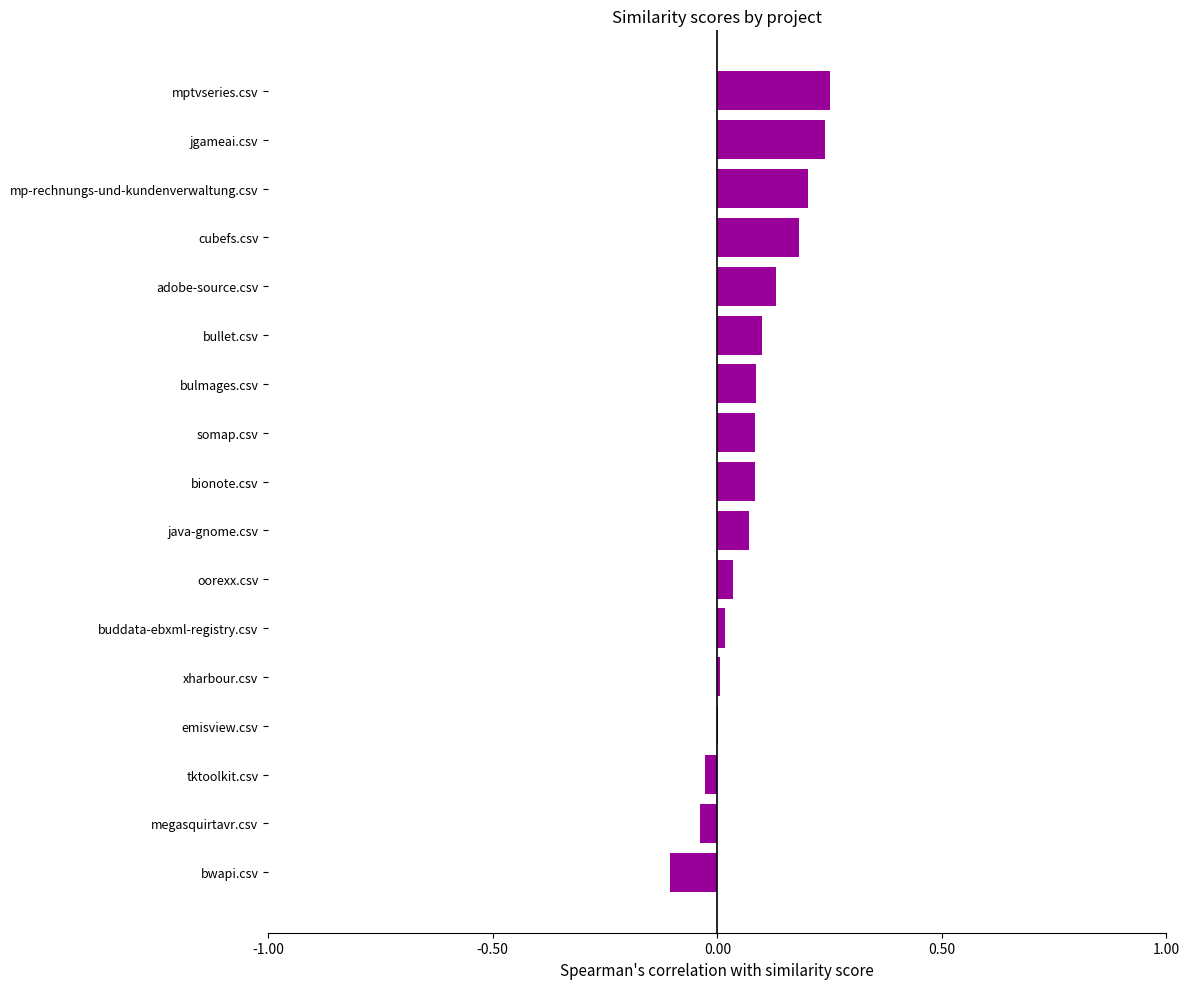

The chart shows a value of 0.2 at jgameai.csv. True or false?

True